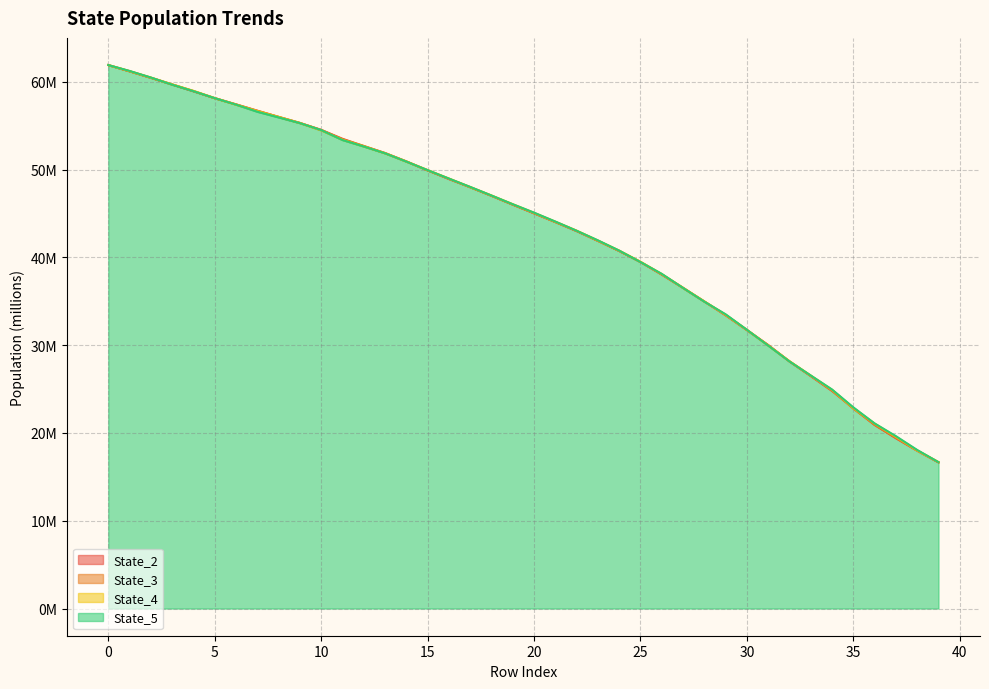

What is the total value across all series at 26?

152.4